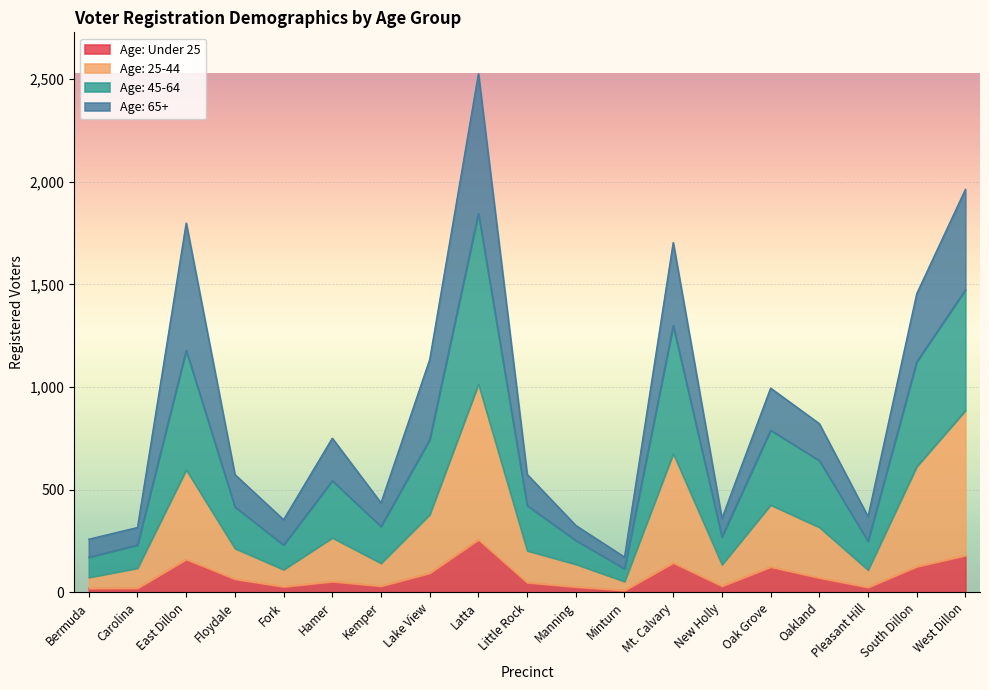

At which label does Age: Under 25 reach its peak?

Latta